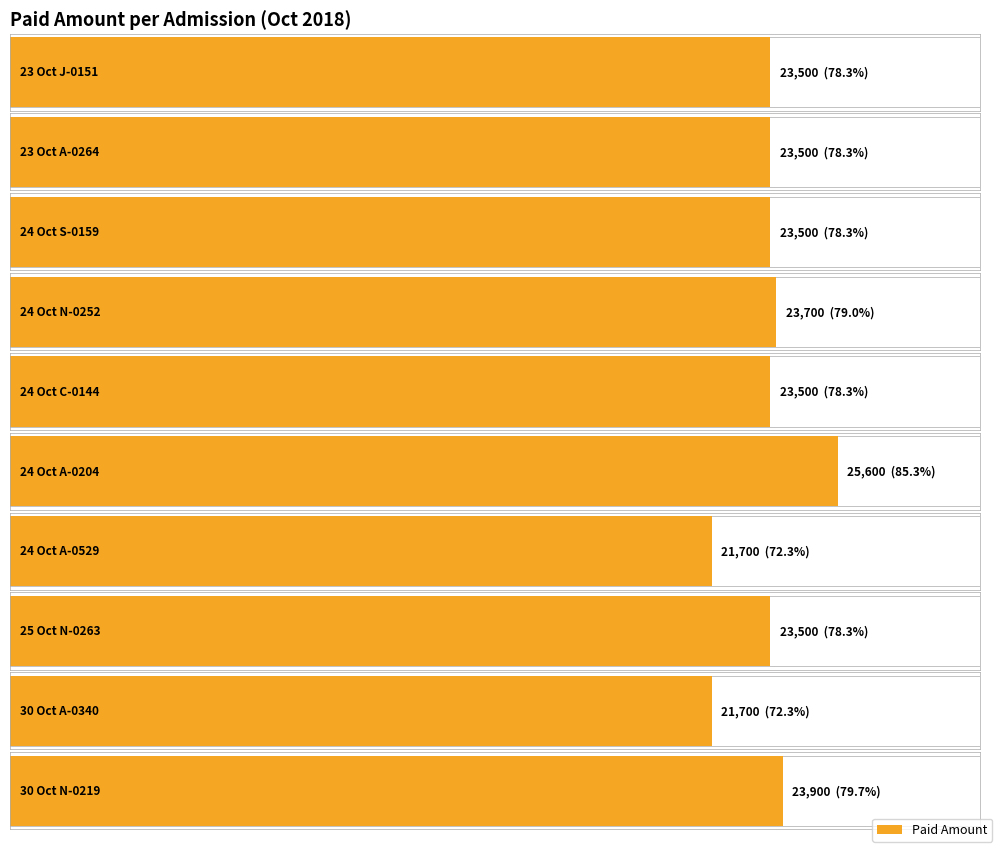

At which label does the data first exceed 23500?

24 Oct N-0252